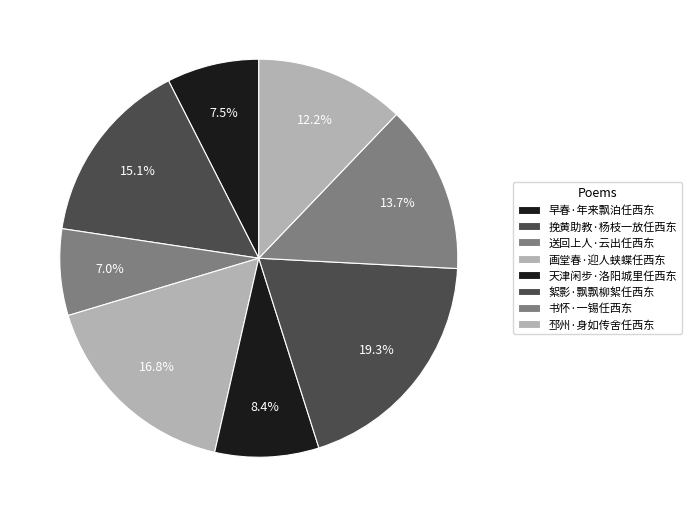

How many segments does this pie chart have?

8